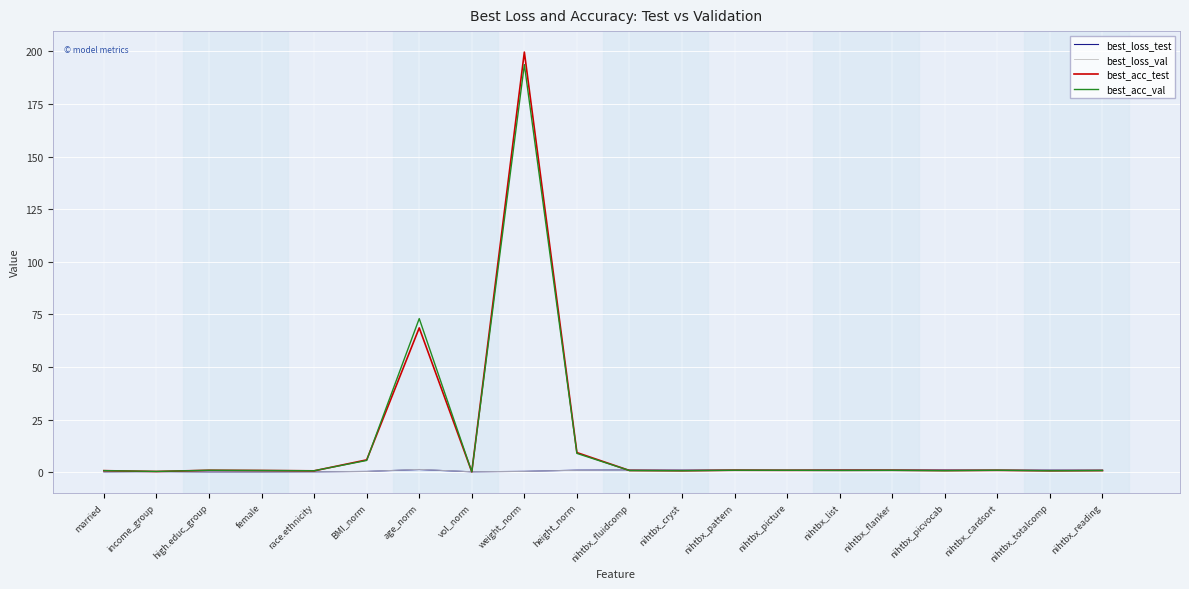

What is the maximum value shown in the chart?

199.7